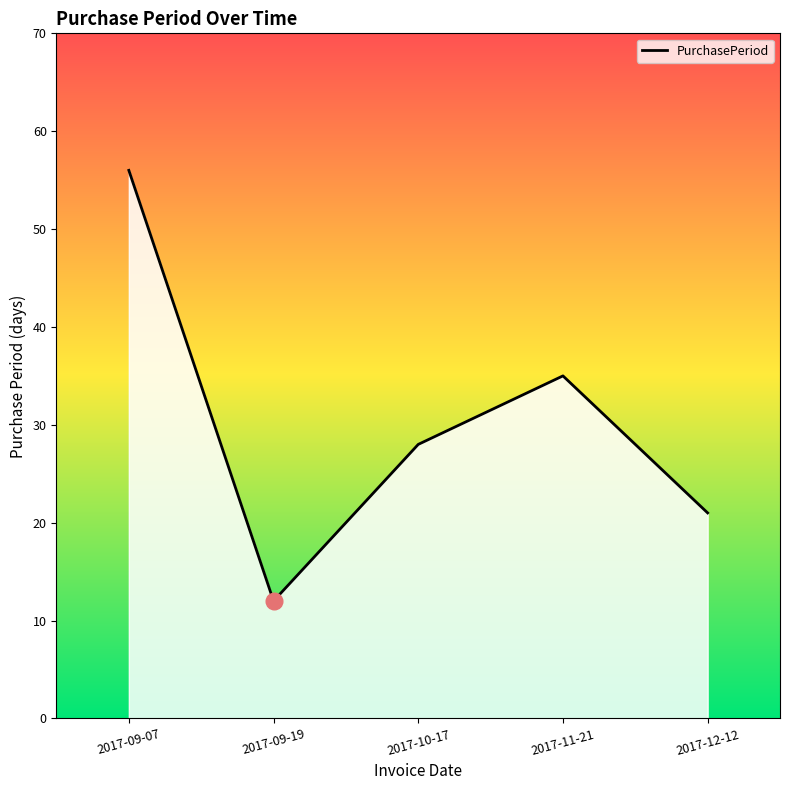

Which category has the lowest value across all series?

2017-09-19